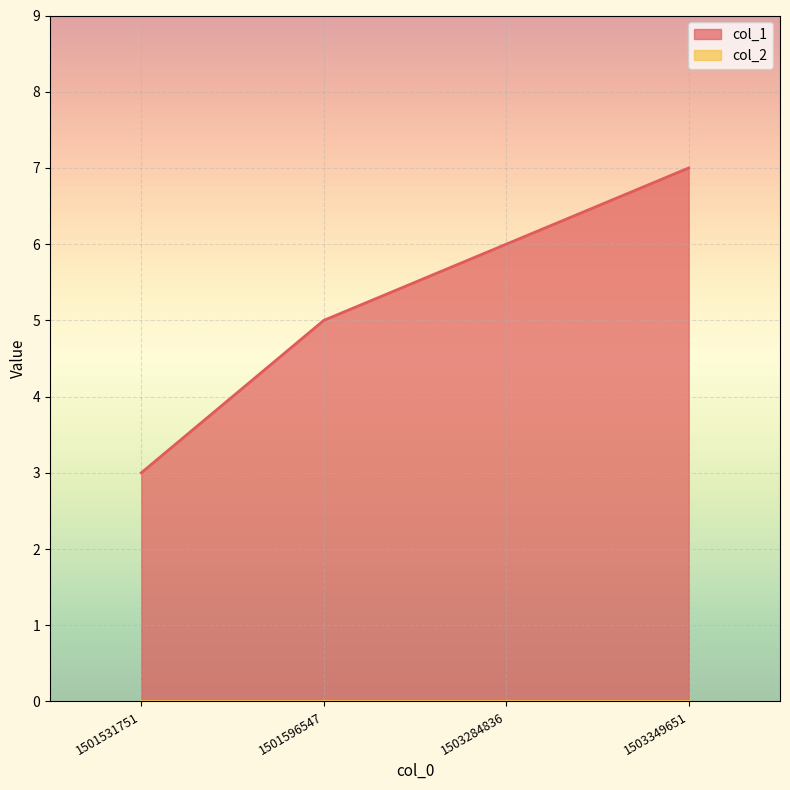

True or false: col_1 has more than 0 interior local peaks.

False